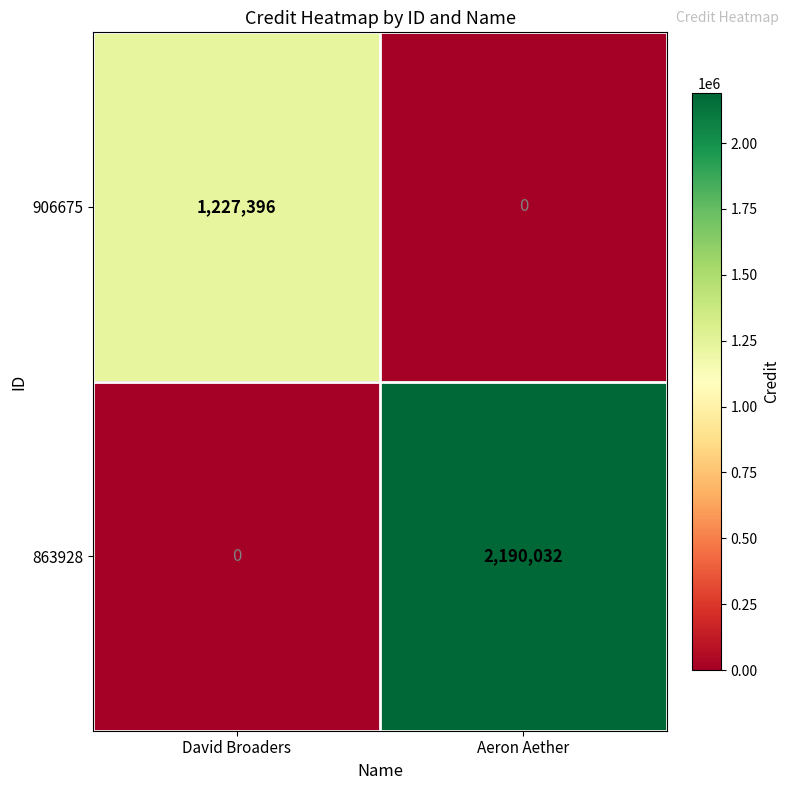

At which category is the sum across all series the highest?

Aeron Aether